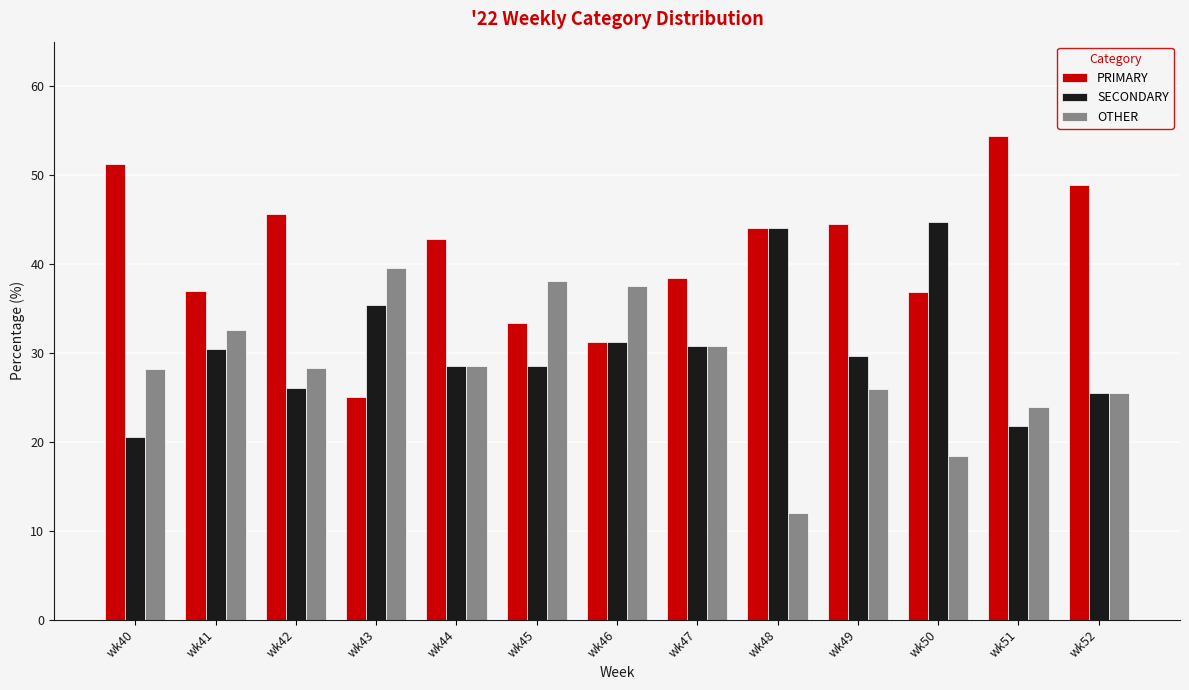

What is the sum of all PRIMARY values?

533.4